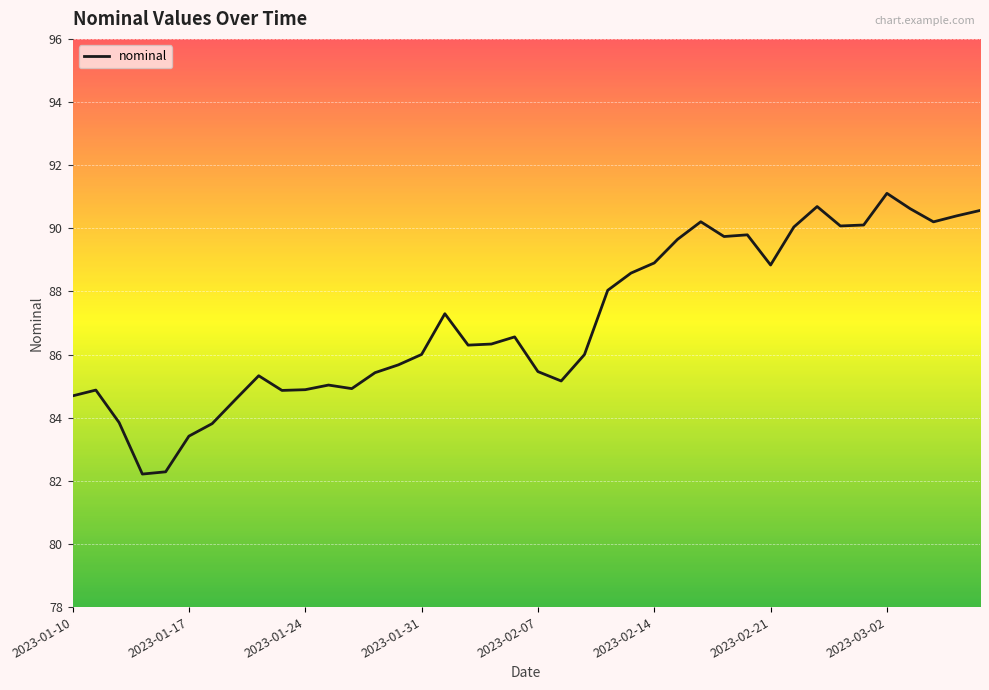

What is the difference between the maximum and minimum values?

8.9